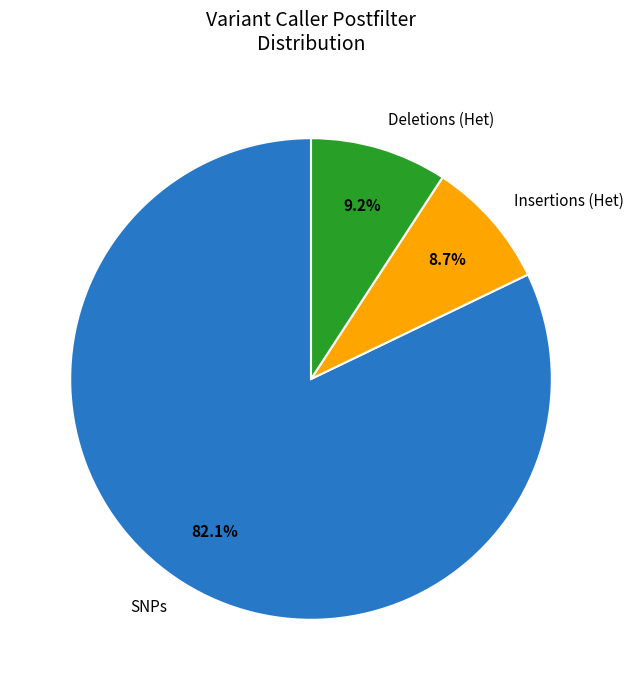

What is the smallest slice in the pie chart?

Insertions (Het)